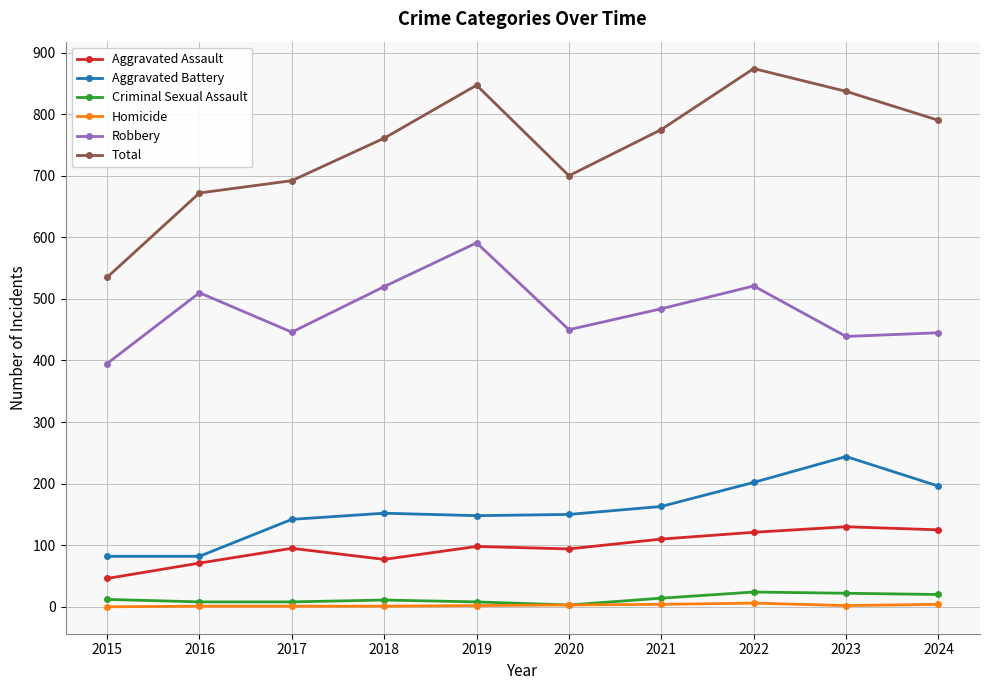

True or false: Criminal Sexual Assault and Aggravated Assault intersect in this chart.

False